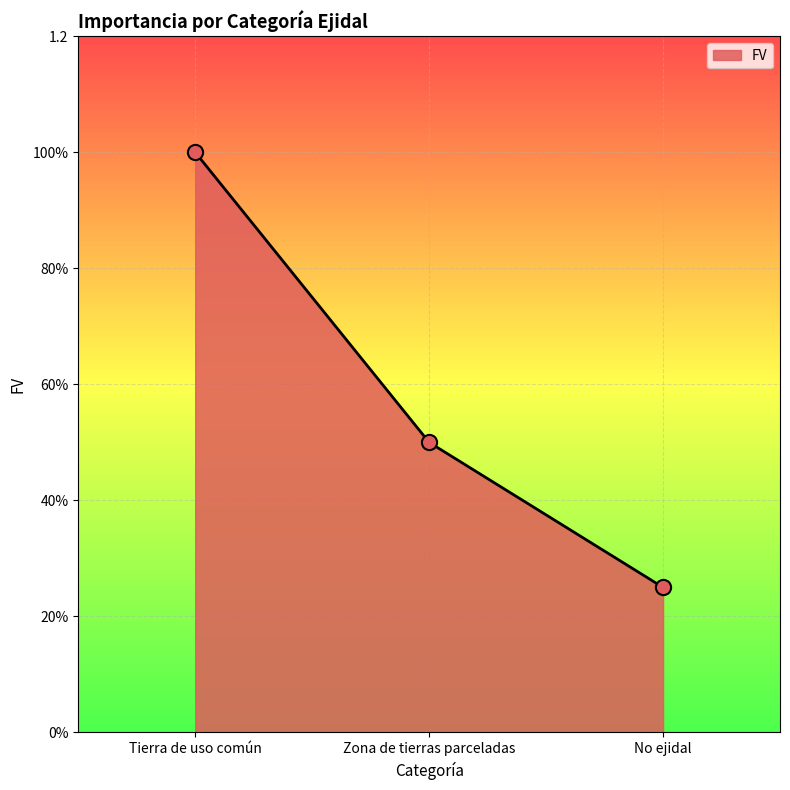

Between Zona de tierras parceladas and No ejidal, which is larger?

Zona de tierras parceladas